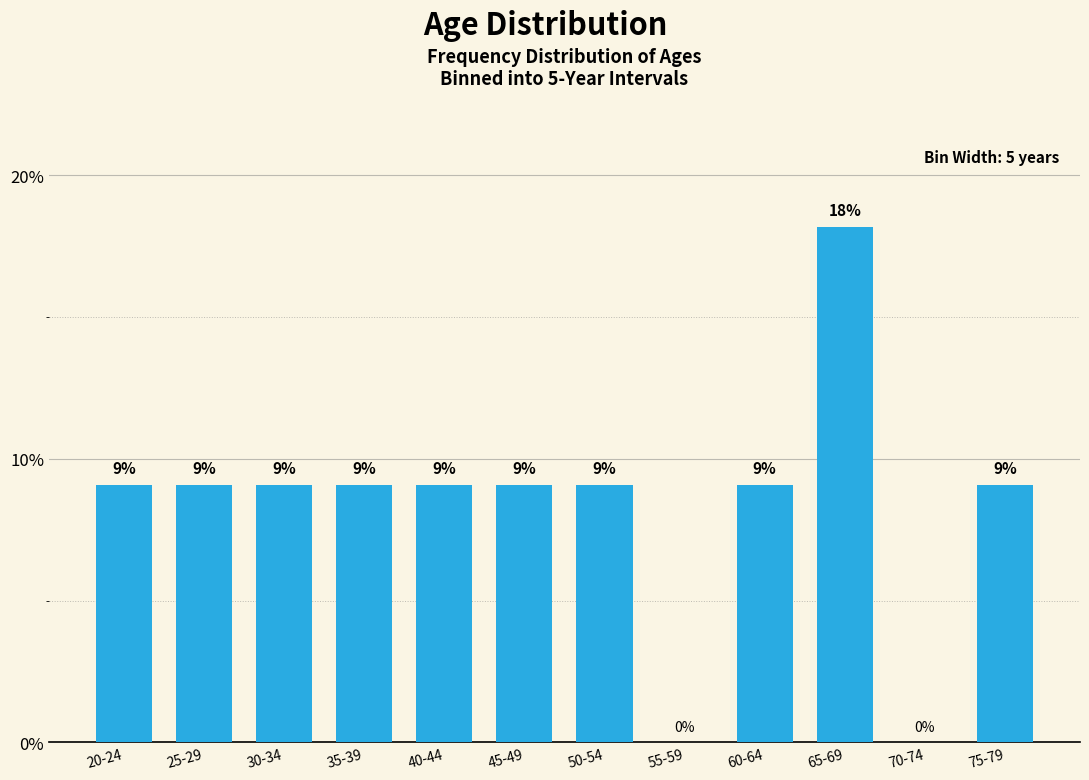

The value at 55-59 is 0.0. True or false?

True